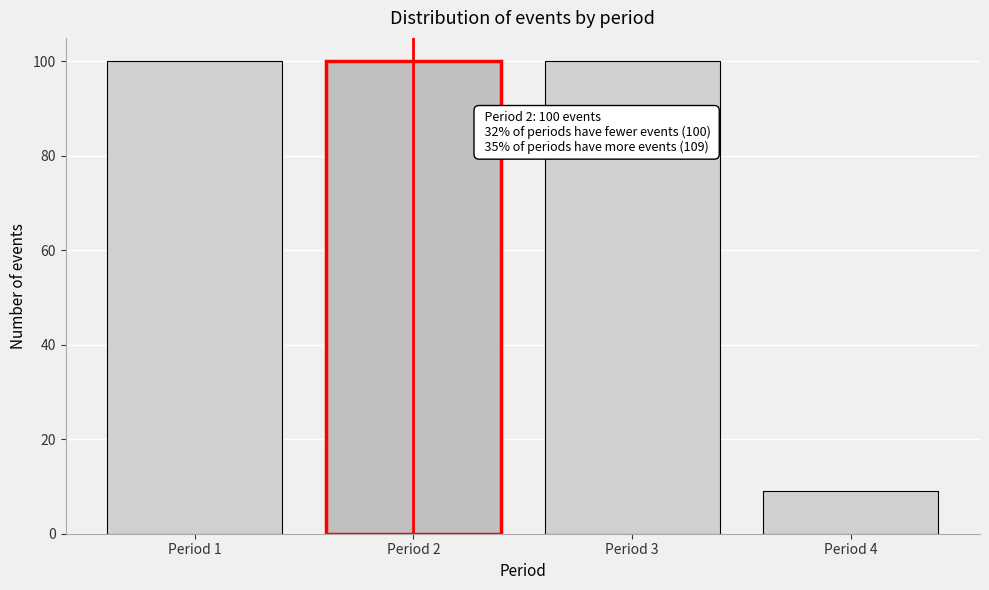

Reading left to right, transcribe all the data shown in this chart.

100	100	100	9